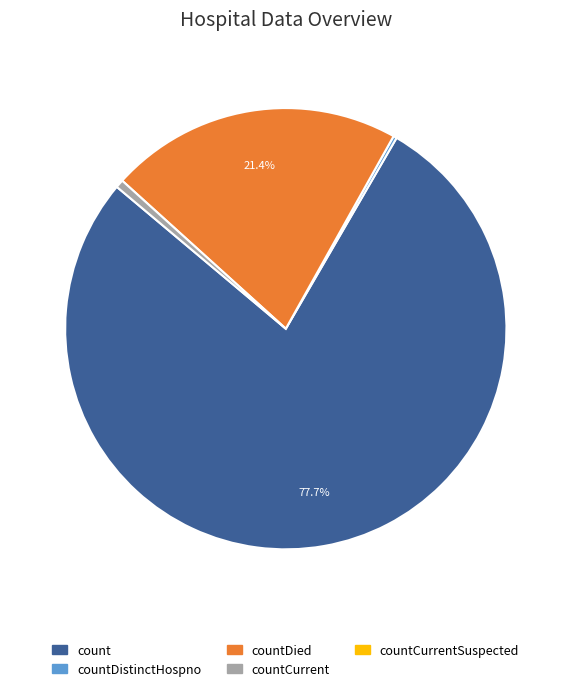

Is there a majority slice in this chart?

Yes